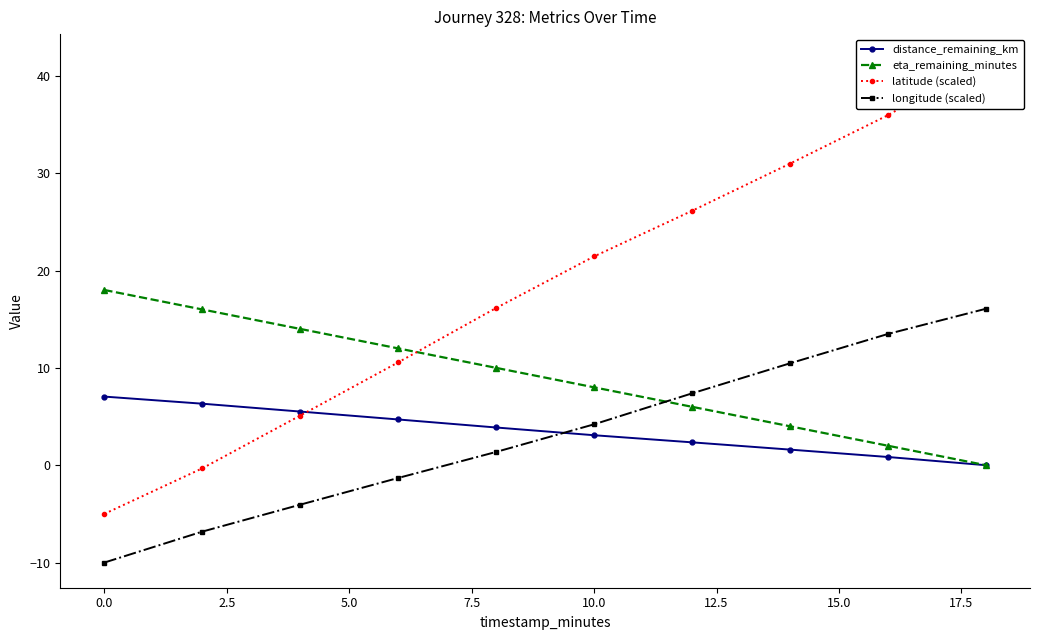

What is the minimum value shown in the chart?

-10.0